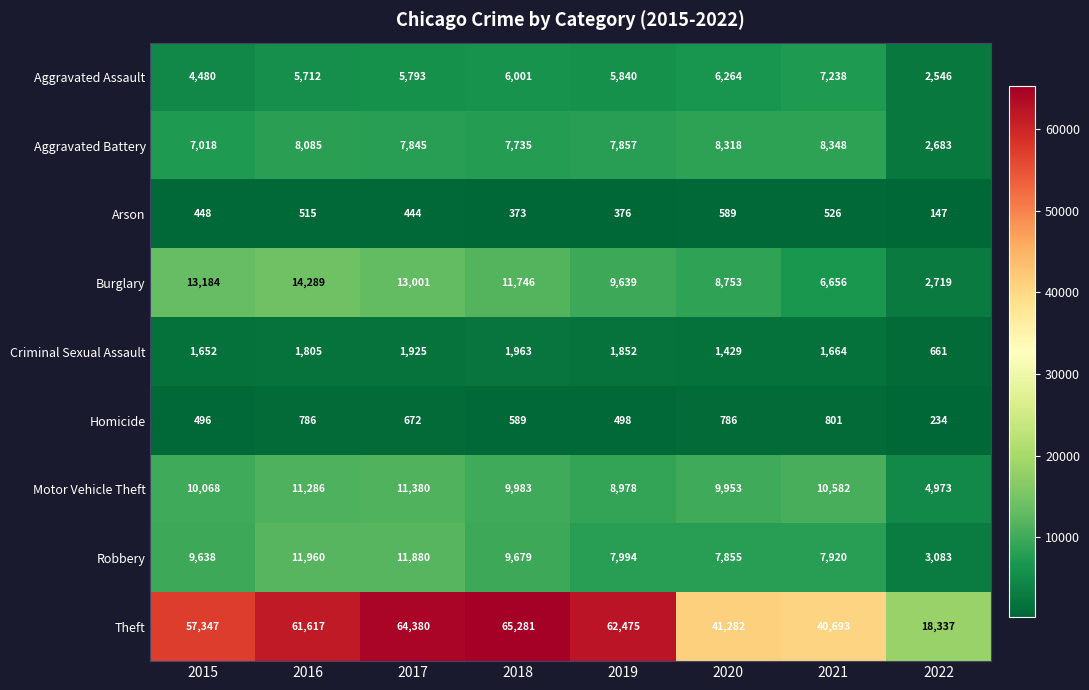

List the series in order of their peak value, lowest first.

Arson, Homicide, Criminal Sexual Assault, Aggravated Assault, Aggravated Battery, Motor Vehicle Theft, Robbery, Burglary, Theft